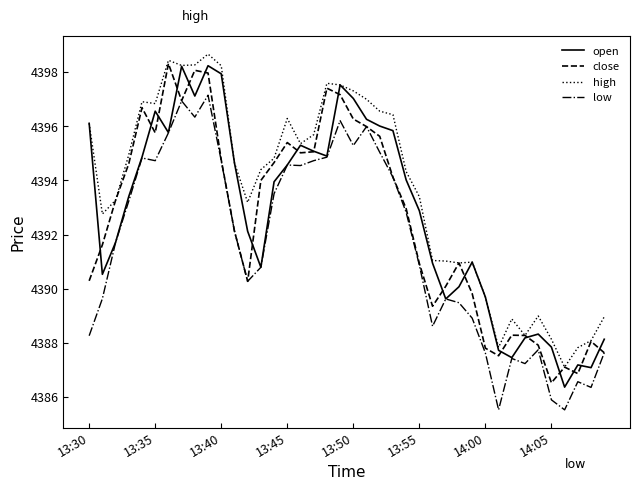

Which series has the largest total across all categories?

high